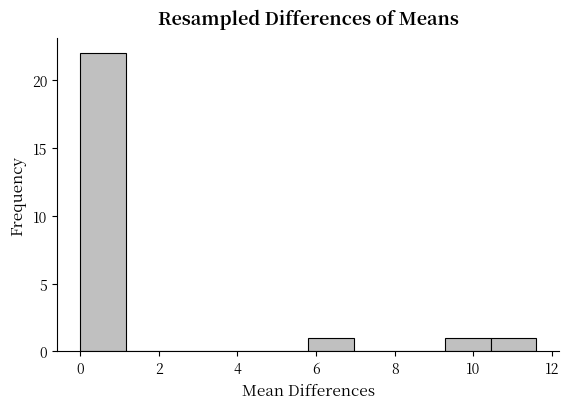

Over which range of the x-axis is the bar tallest?

0.00 to 1.16